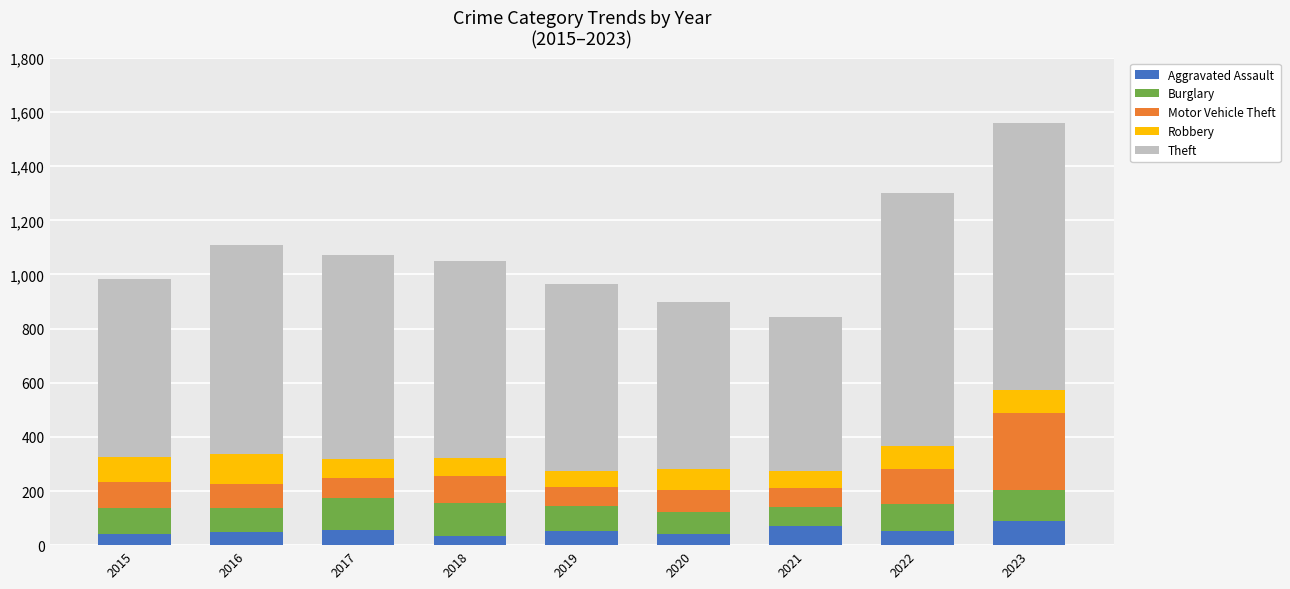

Does the chart contain any negative values?

No